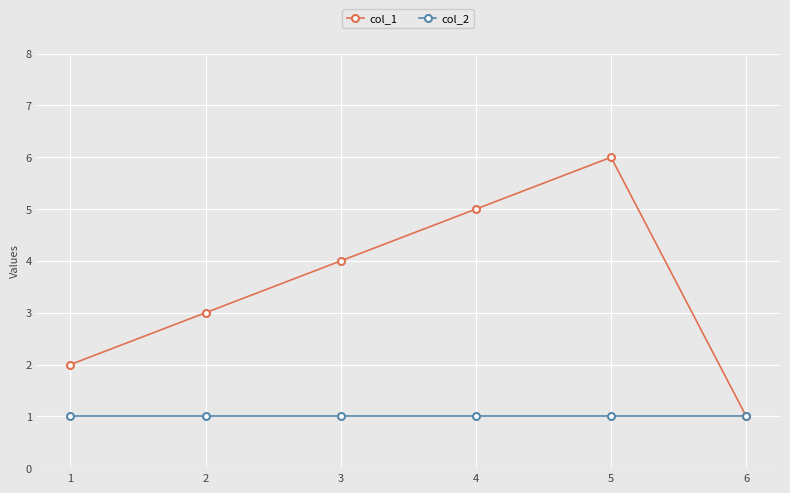

Does the chart have visible grid lines?

Yes